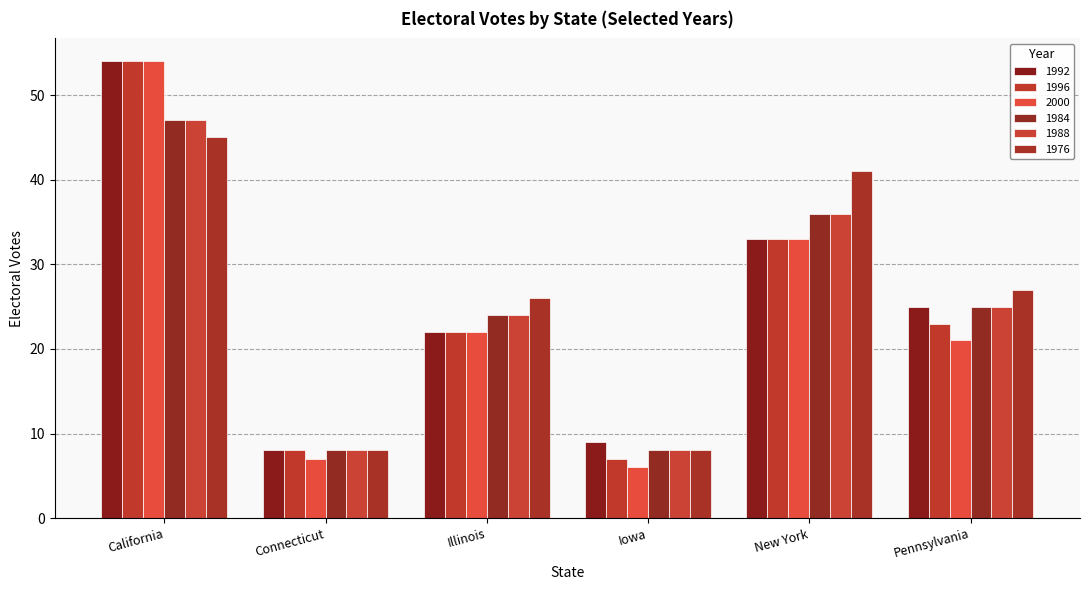

What is the greatest value displayed?

54